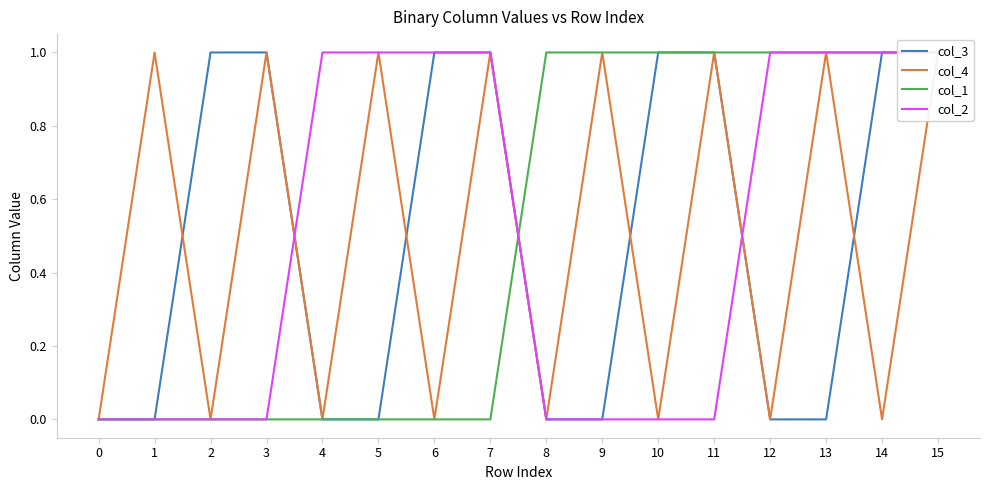

Reading left to right, extract all data points from this chart.

col_3: 0=0	1=0	2=1	3=1	4=0	5=0	6=1	7=1	8=0	9=0	10=1	11=1	12=0	13=0	14=1	15=1
col_4: 0=0	1=1	2=0	3=1	4=0	5=1	6=0	7=1	8=0	9=1	10=0	11=1	12=0	13=1	14=0	15=1
col_1: 0=0	1=0	2=0	3=0	4=0	5=0	6=0	7=0	8=1	9=1	10=1	11=1	12=1	13=1	14=1	15=1
col_2: 0=0	1=0	2=0	3=0	4=1	5=1	6=1	7=1	8=0	9=0	10=0	11=0	12=1	13=1	14=1	15=1